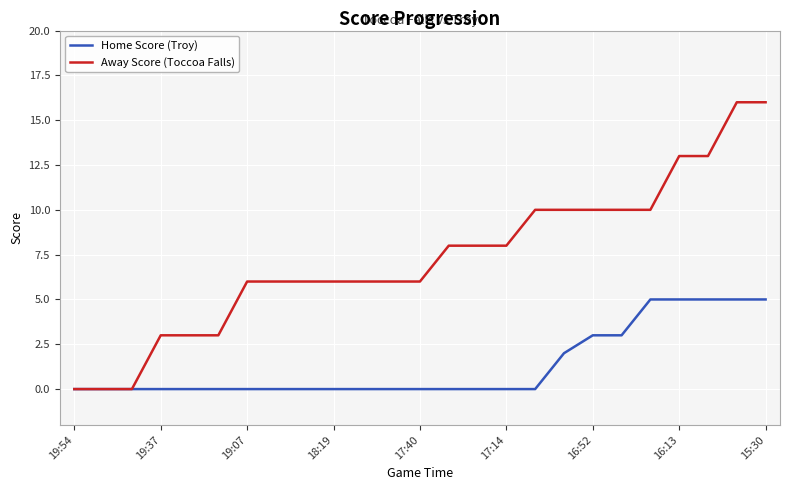

Rank the series by their average value, from highest to lowest.

Away Score (Toccoa Falls), Home Score (Troy)